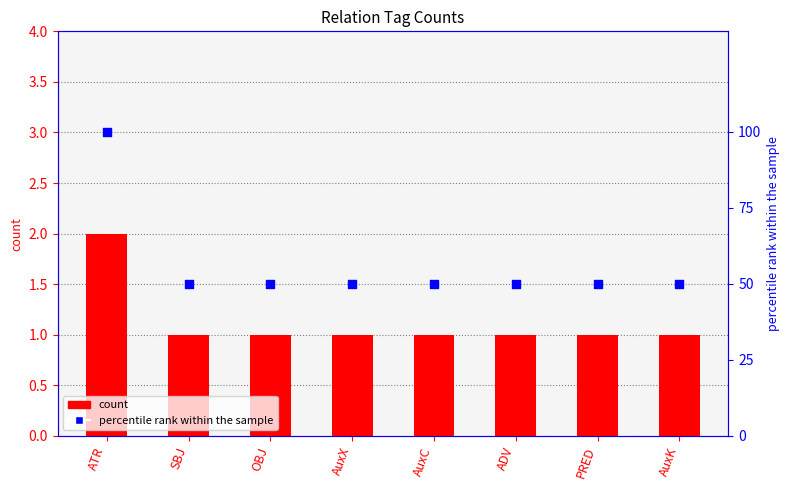

What is the total value across all series at ATR?

102